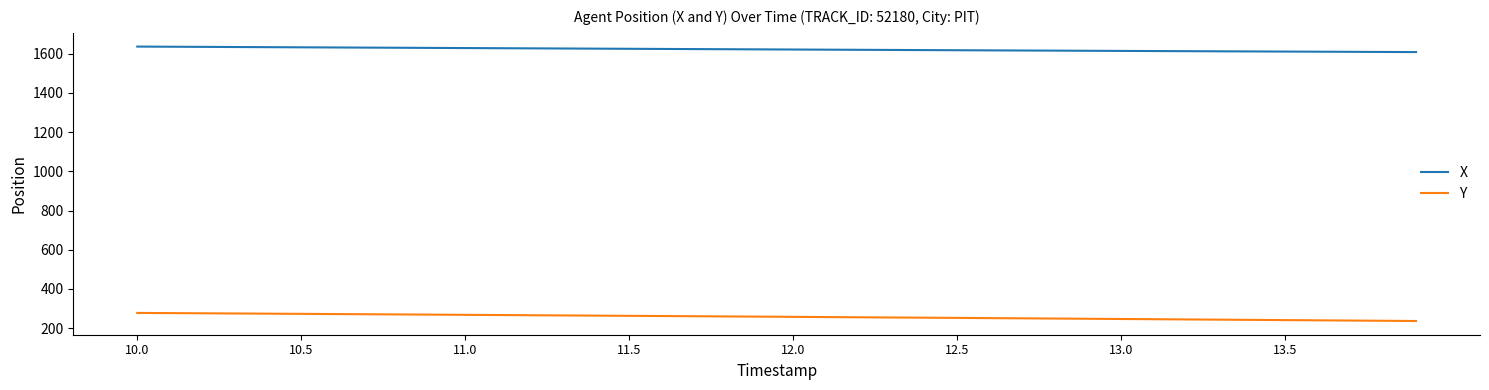

What is the minimum value for X?

1608.4